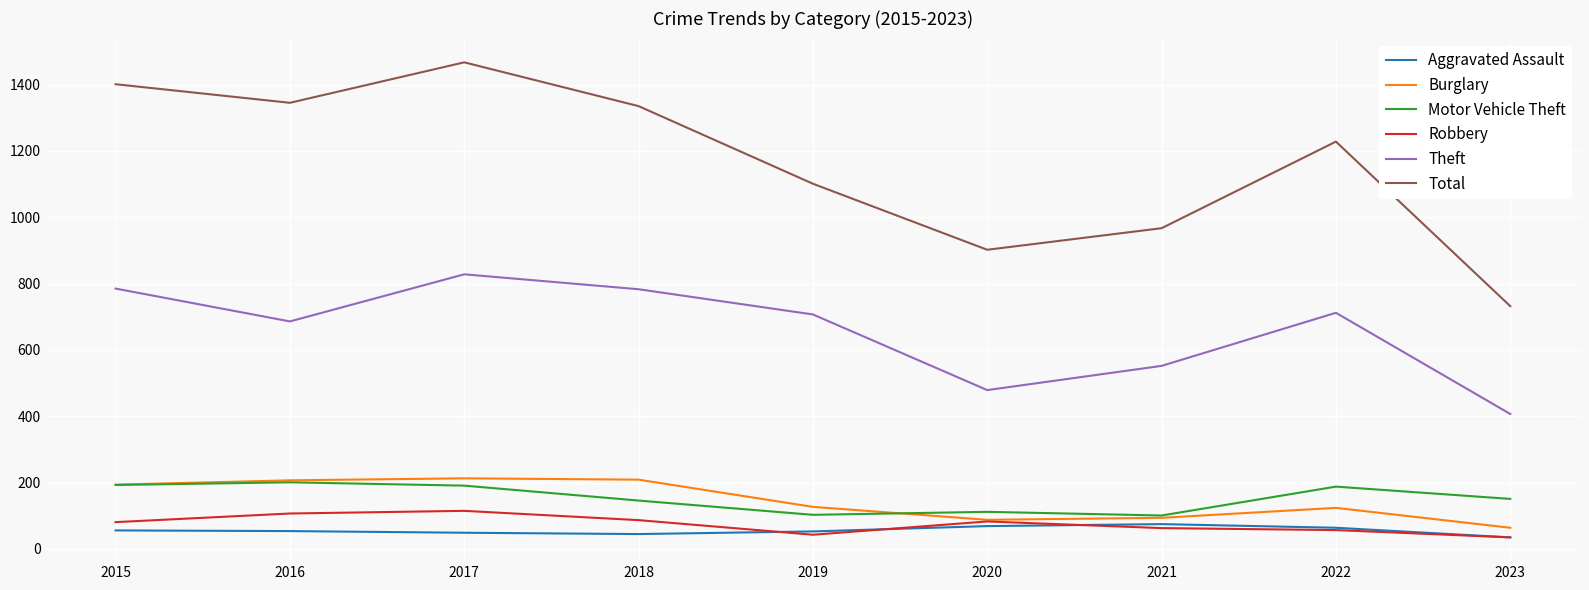

What is the minimum value for Theft?

407